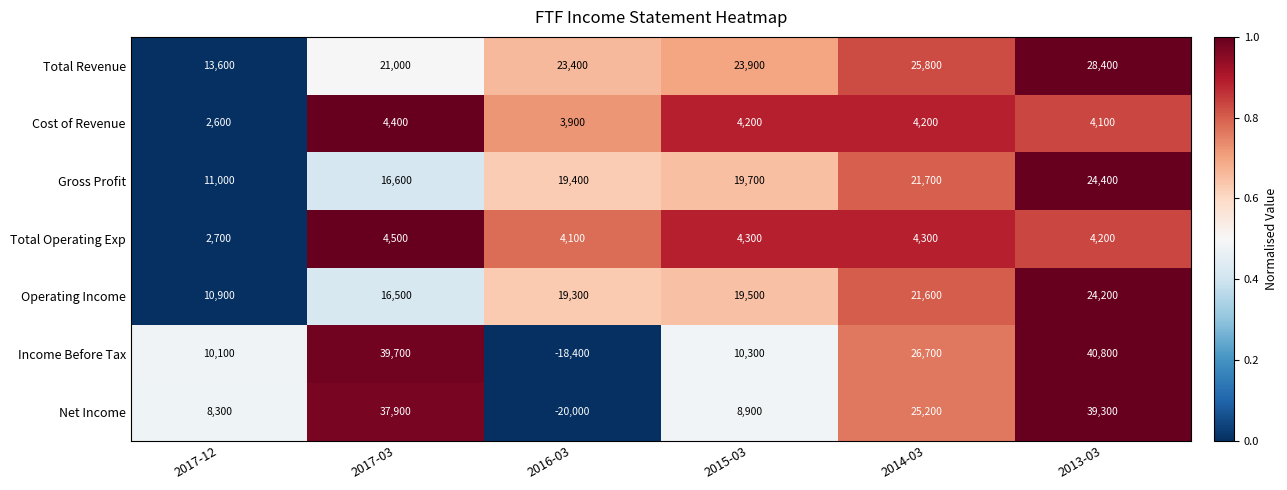

The value of Operating Income at 2017-03 is 26604. True or false?

False